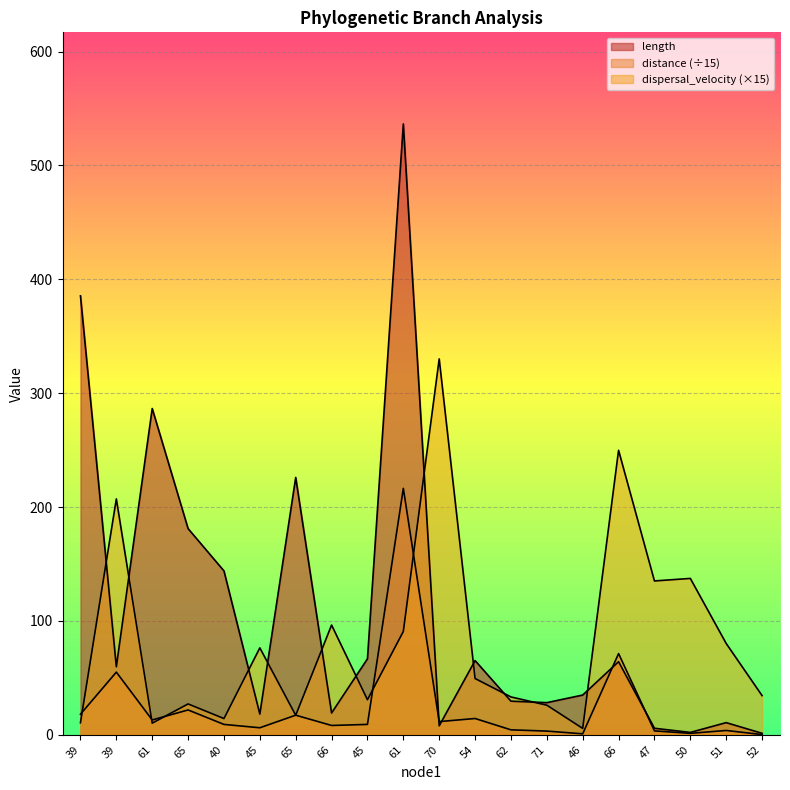

How many data points does each series have?

20